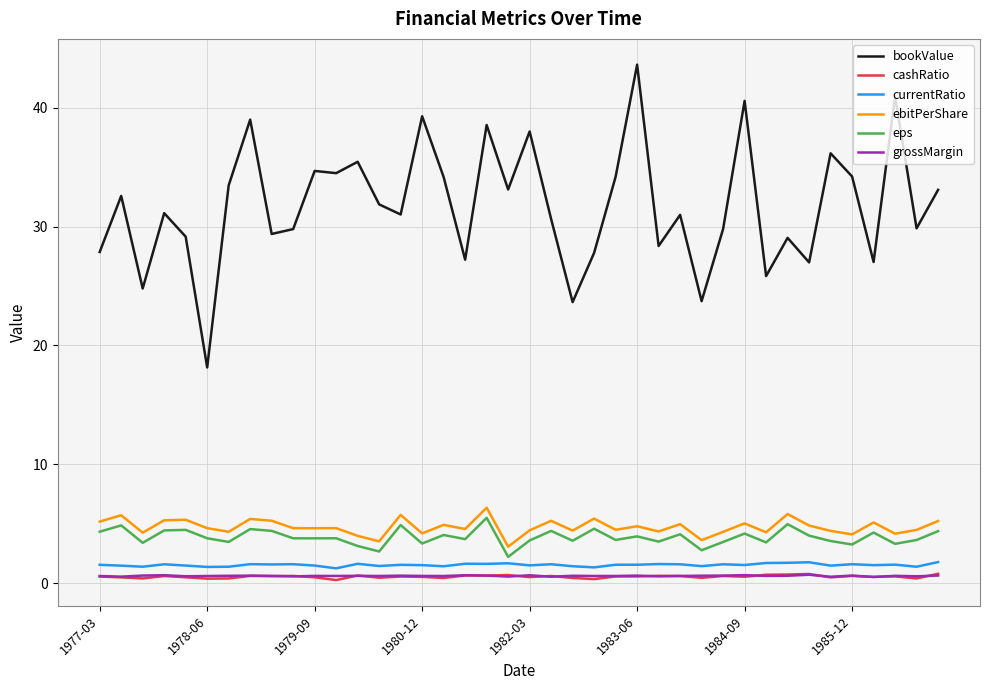

True or false: grossMargin and bookValue intersect in this chart.

False